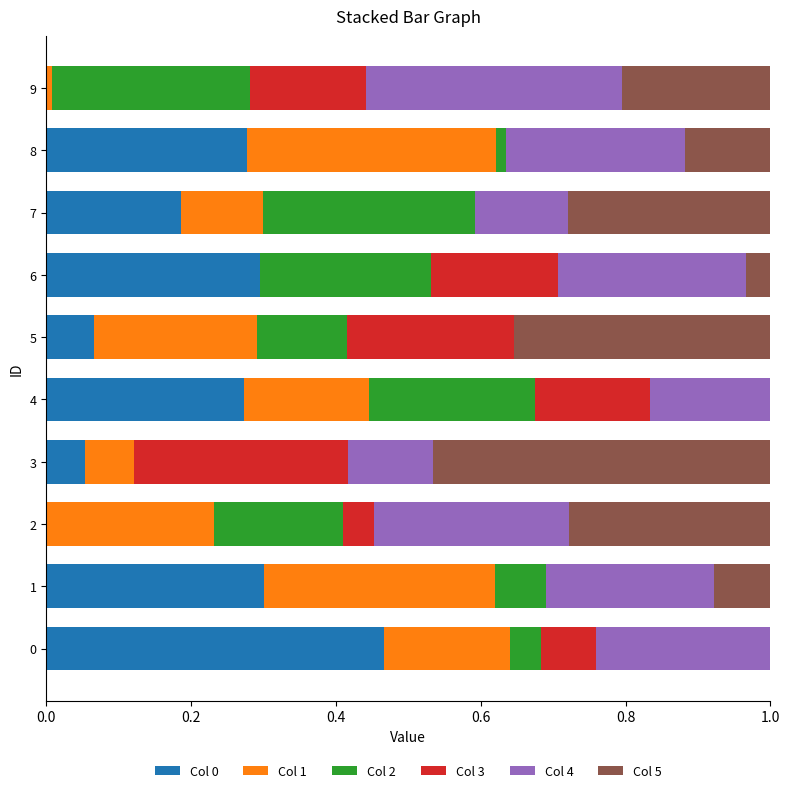

What is the total value across all series at 3?

1.0